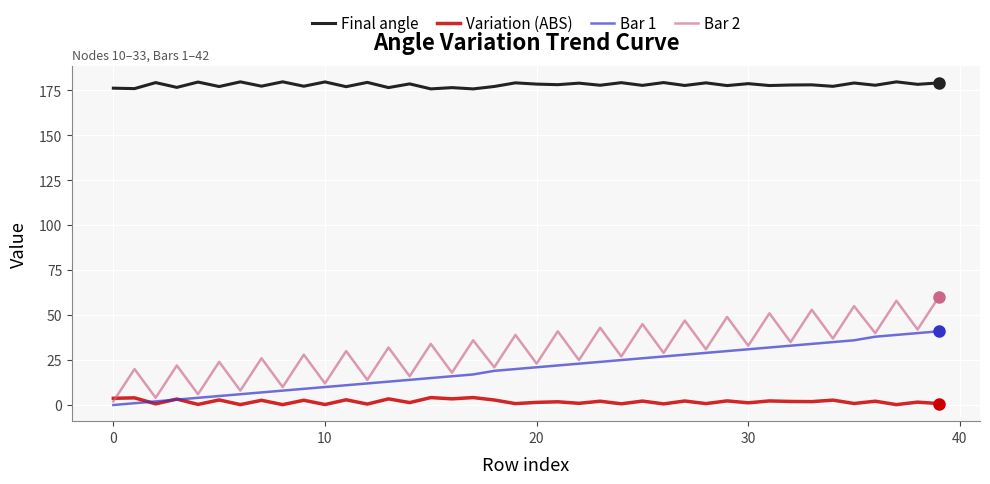

Which series has the largest range (max minus min)?

Bar 2